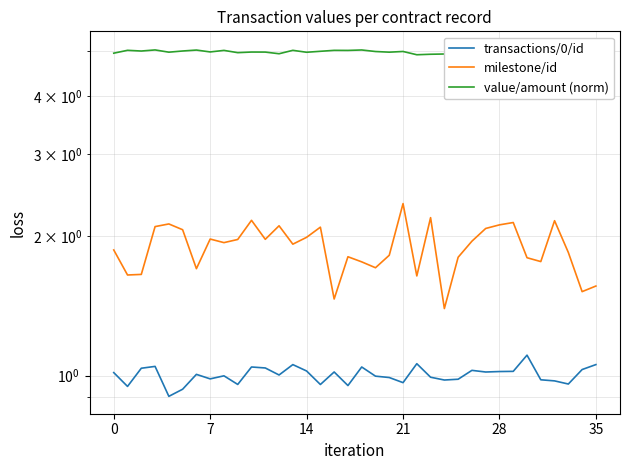

At which category does the chart reach its peak across all series?

29